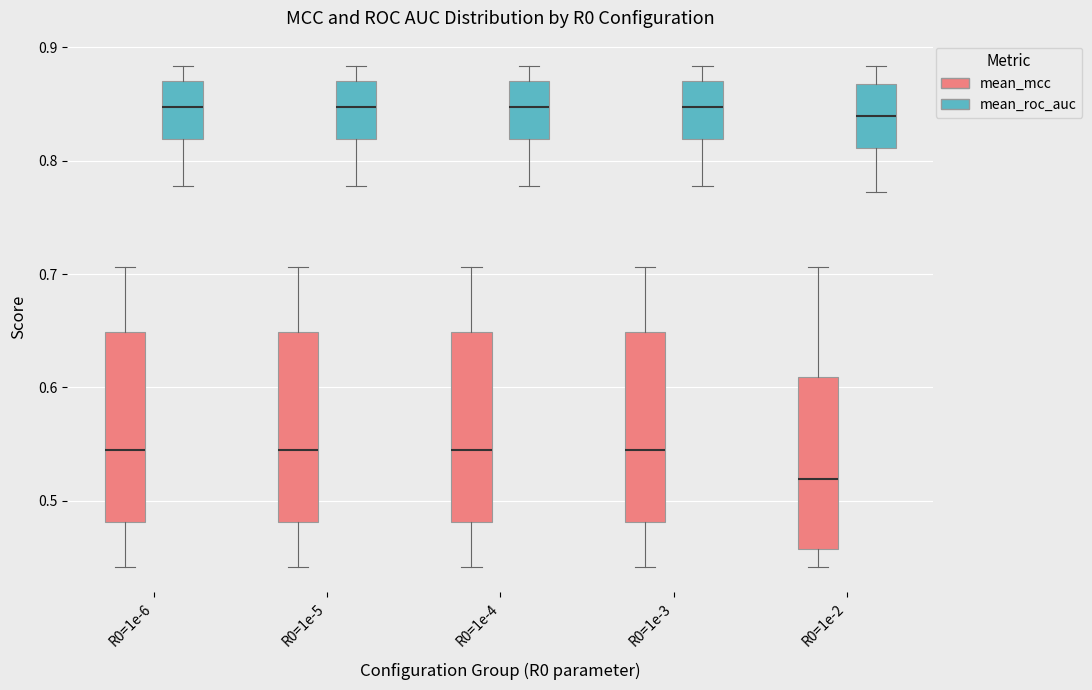

Reading left to right, transcribe this box plot: for each box, give where its median line is, the range the box spans, and where its two whiskers end, as read against the y-axis. The values are not printed on the chart, so give them approximately, as read against the axis.

R0=1e-6 (mean_mcc): median 0.54, box 0.48 to 0.65, whiskers 0.44 to 0.71
R0=1e-6 (mean_roc_auc): median 0.85, box 0.82 to 0.87, whiskers 0.78 to 0.88
R0=1e-5 (mean_mcc): median 0.54, box 0.48 to 0.65, whiskers 0.44 to 0.71
R0=1e-5 (mean_roc_auc): median 0.85, box 0.82 to 0.87, whiskers 0.78 to 0.88
R0=1e-4 (mean_mcc): median 0.54, box 0.48 to 0.65, whiskers 0.44 to 0.71
R0=1e-4 (mean_roc_auc): median 0.85, box 0.82 to 0.87, whiskers 0.78 to 0.88
R0=1e-3 (mean_mcc): median 0.54, box 0.48 to 0.65, whiskers 0.44 to 0.71
R0=1e-3 (mean_roc_auc): median 0.85, box 0.82 to 0.87, whiskers 0.78 to 0.88
R0=1e-2 (mean_mcc): median 0.52, box 0.46 to 0.61, whiskers 0.44 to 0.71
R0=1e-2 (mean_roc_auc): median 0.84, box 0.81 to 0.87, whiskers 0.77 to 0.88